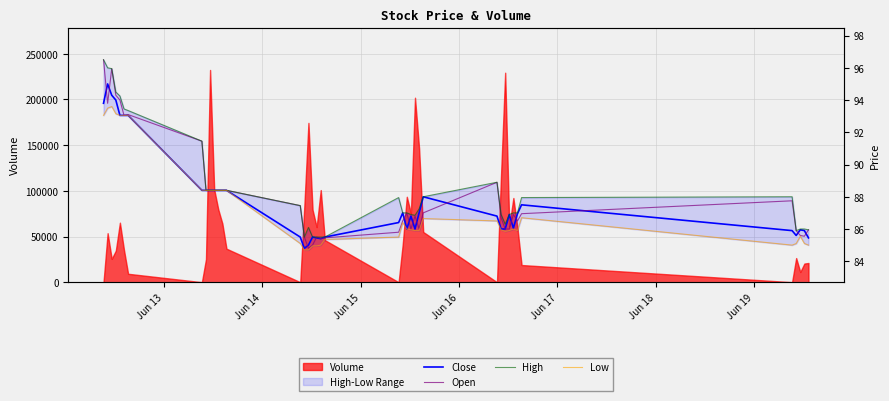

What is the greatest value displayed?

96.5